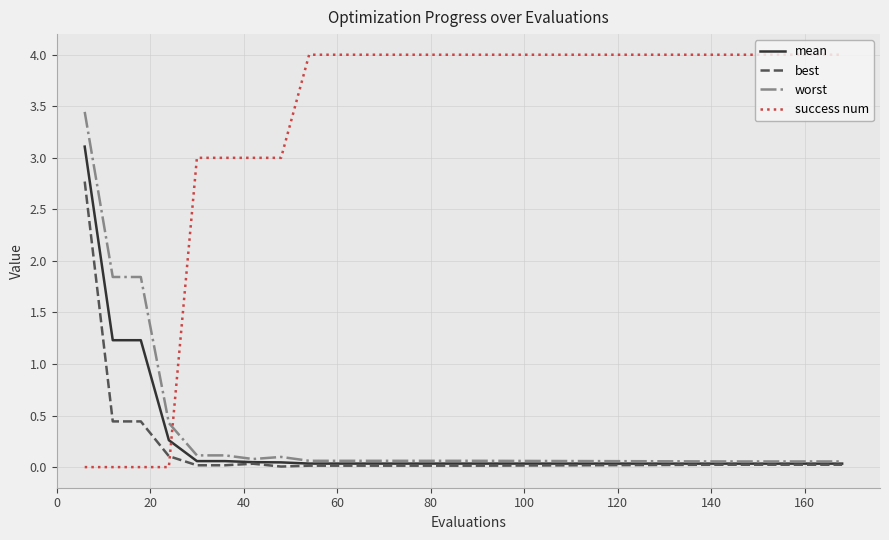

List the series in order of their peak value, highest first.

success num, worst, mean, best